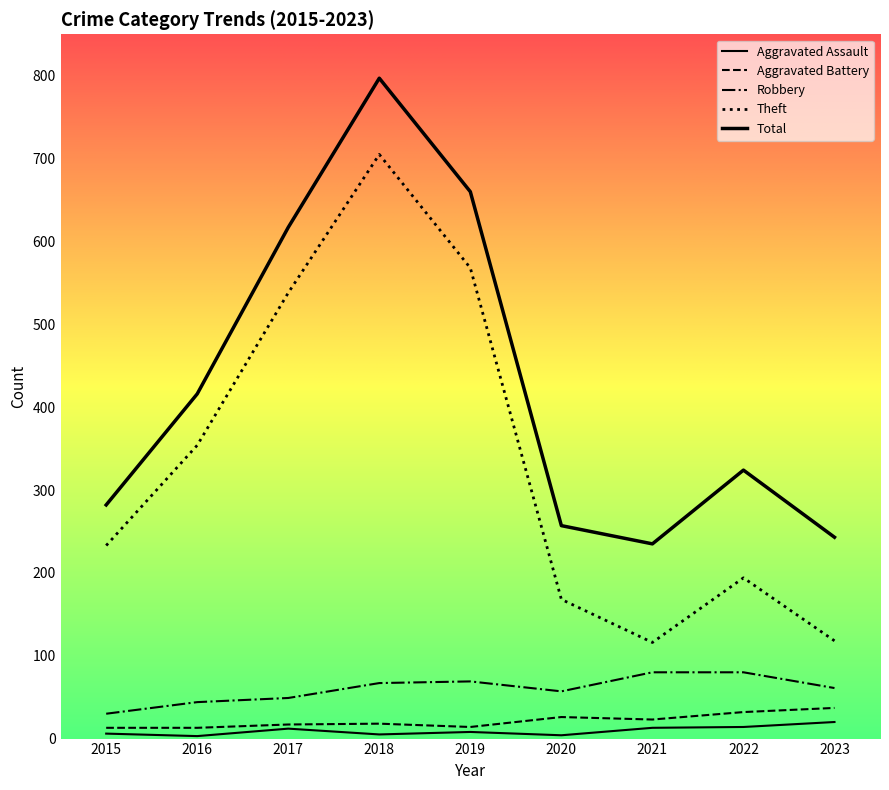

True or false: Robbery and Aggravated Assault intersect in this chart.

False